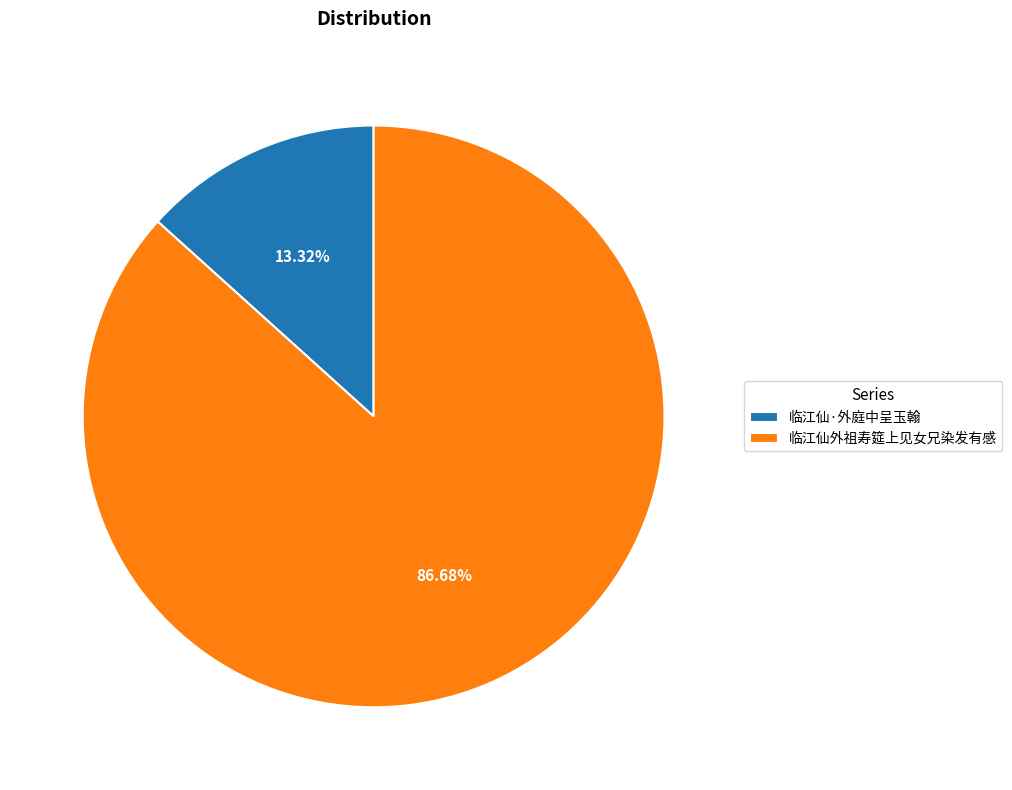

Which has a higher value, 临江仙外祖寿筵上见女兄染发有感 or 临江仙·外庭中呈玉翰?

临江仙外祖寿筵上见女兄染发有感